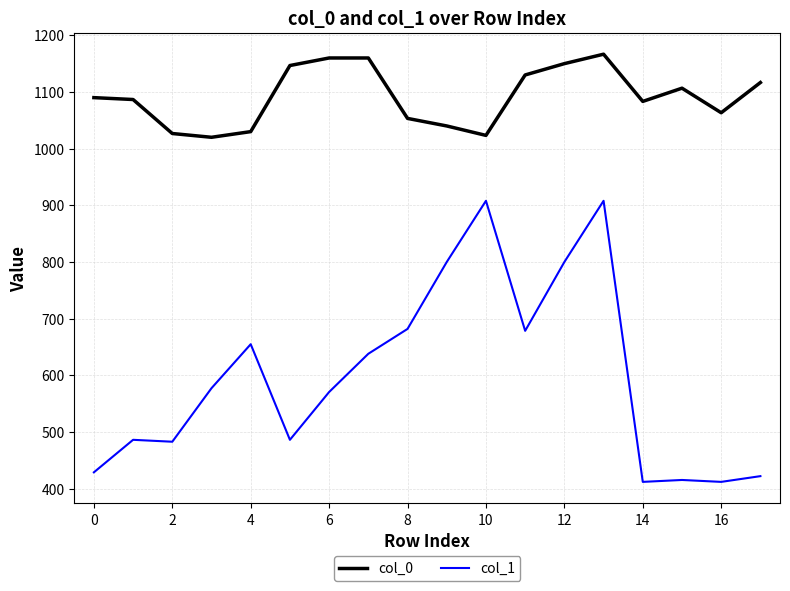

Which series has the largest range (max minus min)?

col_1